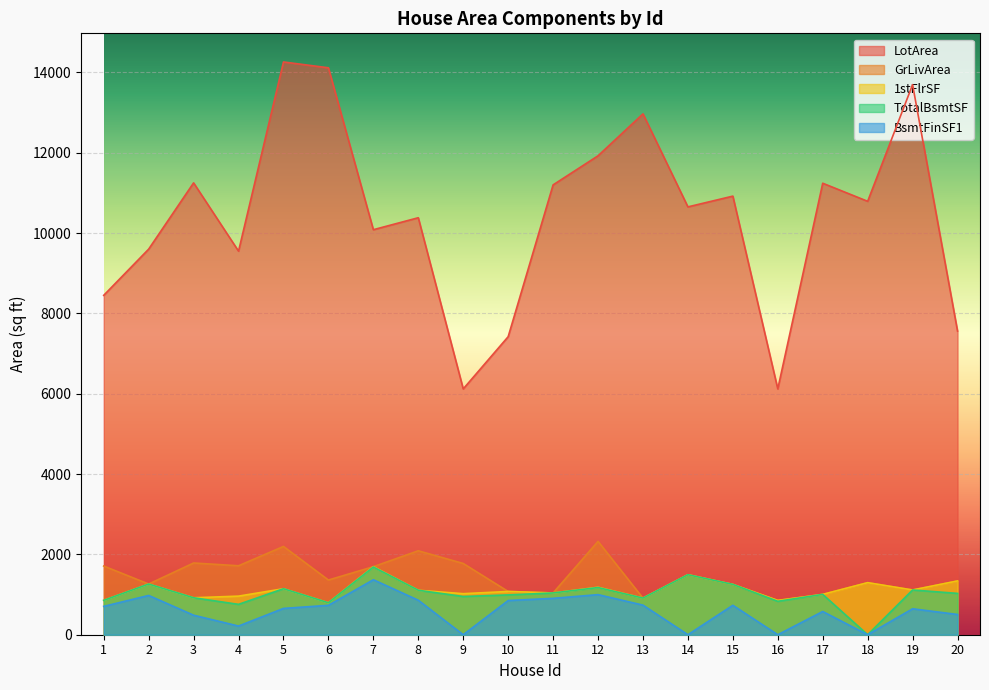

The value of LotArea at 12 is 7448. True or false?

False